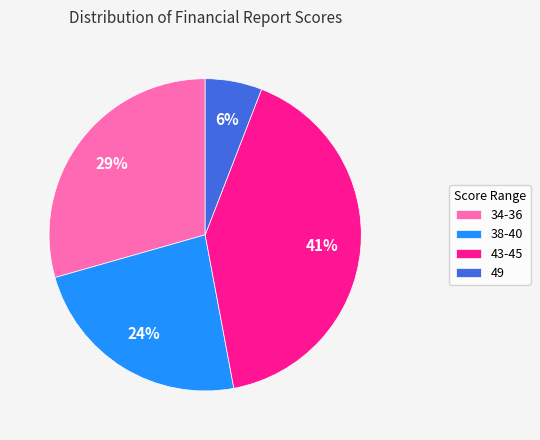

Is the sum of 38-40 and 34-36 greater than half?

Yes